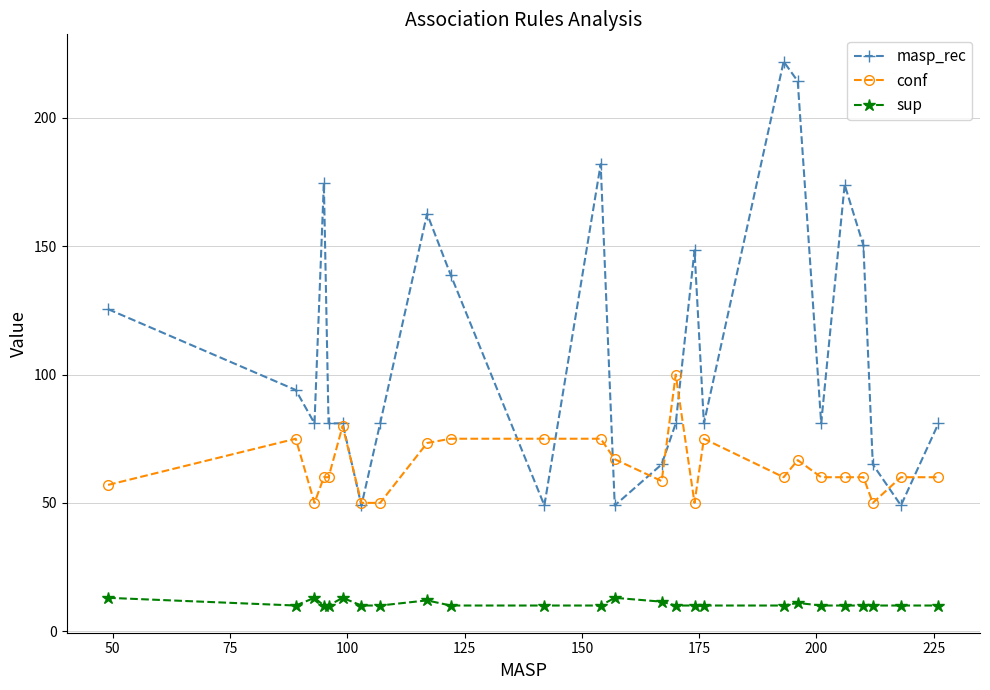

True or false: sup and masp_rec intersect in this chart.

False